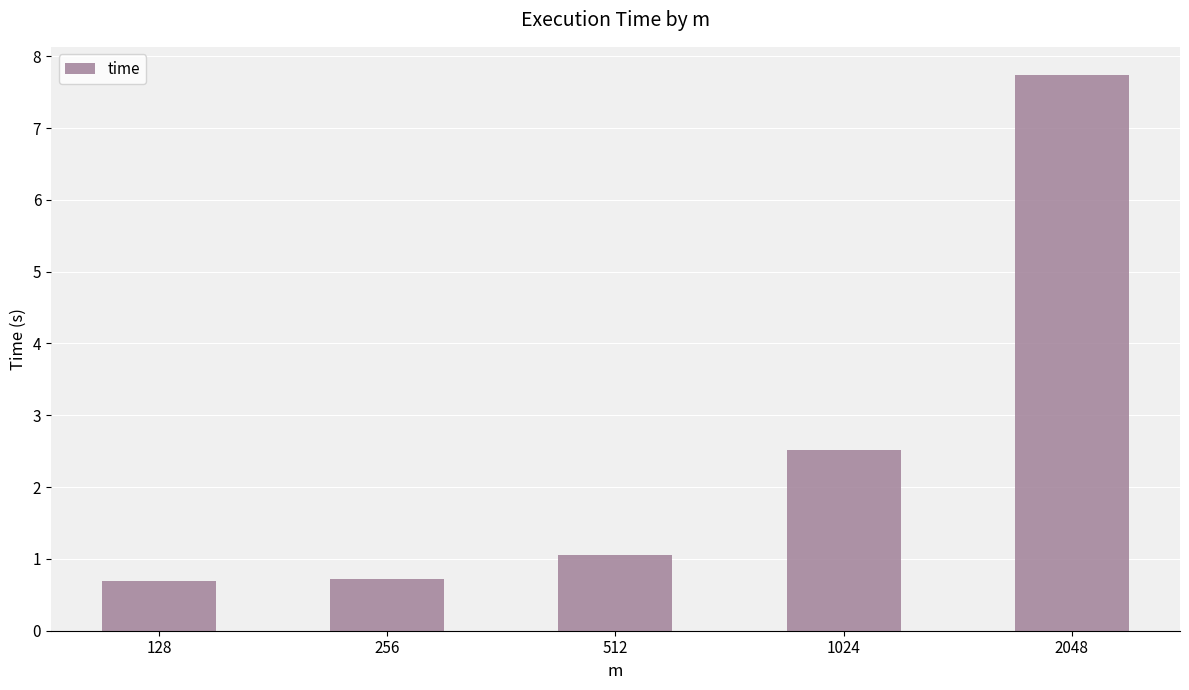

The chart shows a value of 7.7 at 2048. True or false?

True